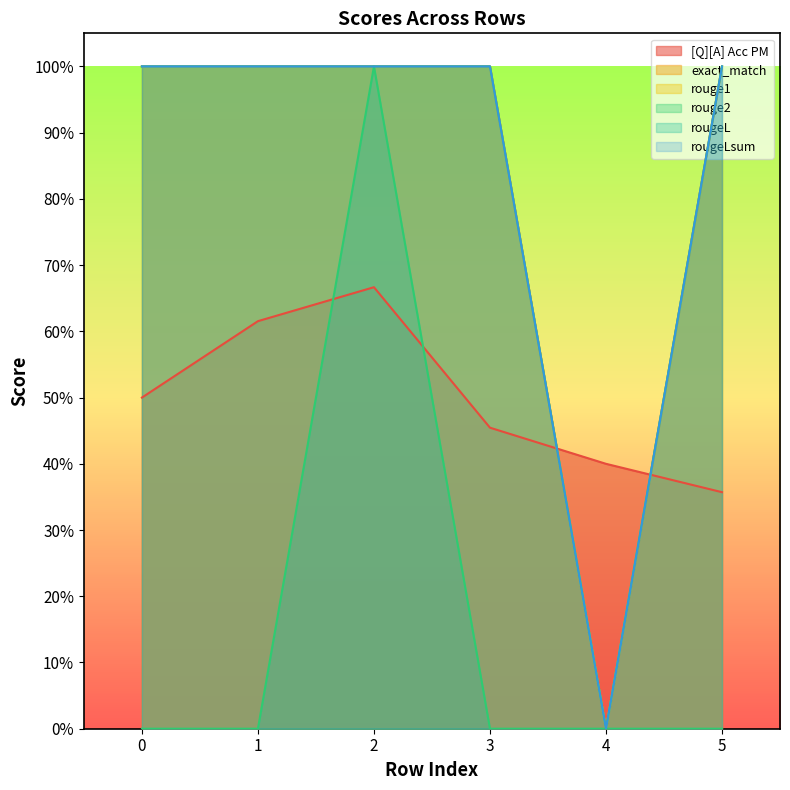

What is the difference between the highest and lowest values at 0?

1.0